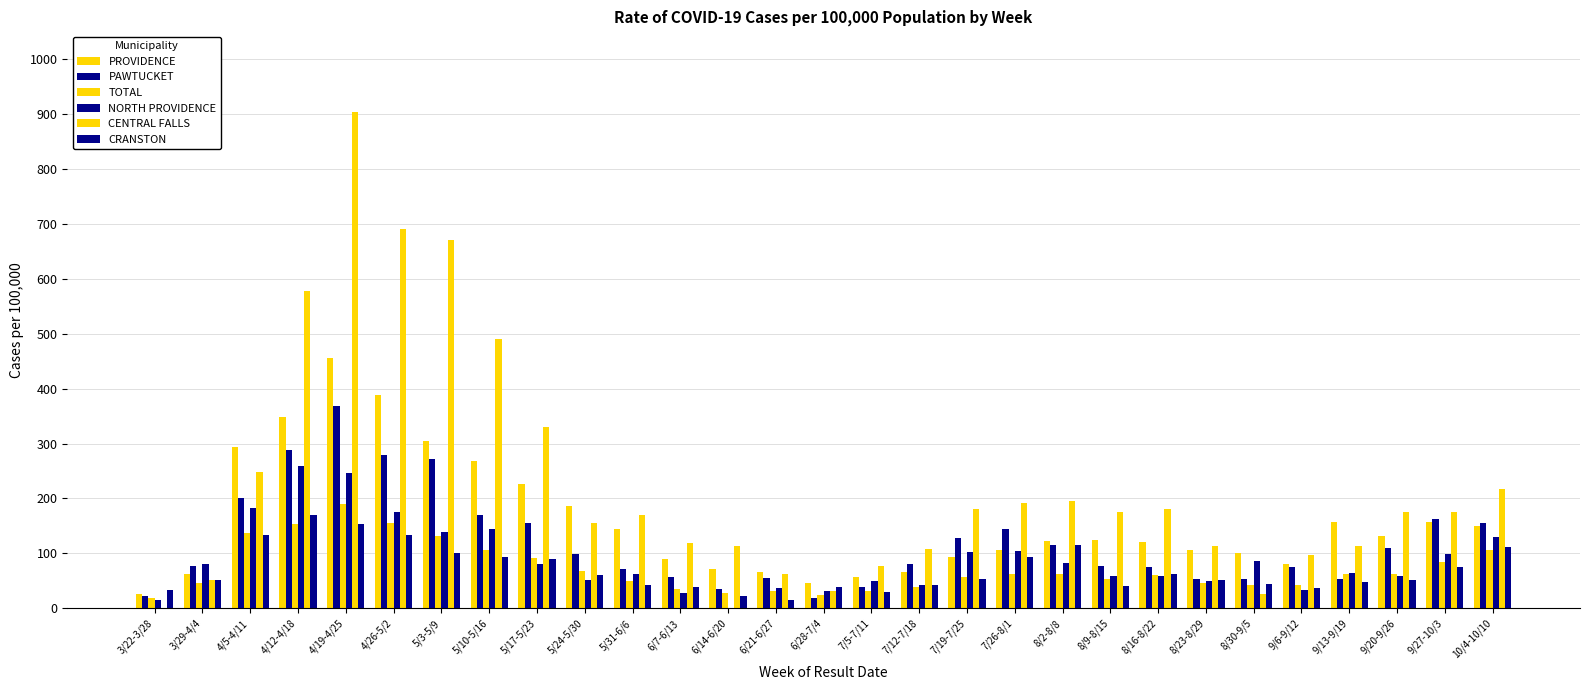

Count the number of data series in this chart.

6